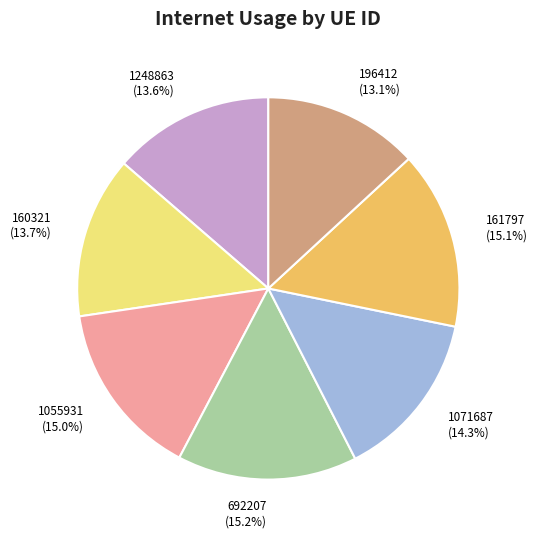

To the nearest percent, what is the difference between the 161797 and 160321 slice percentages?

1%